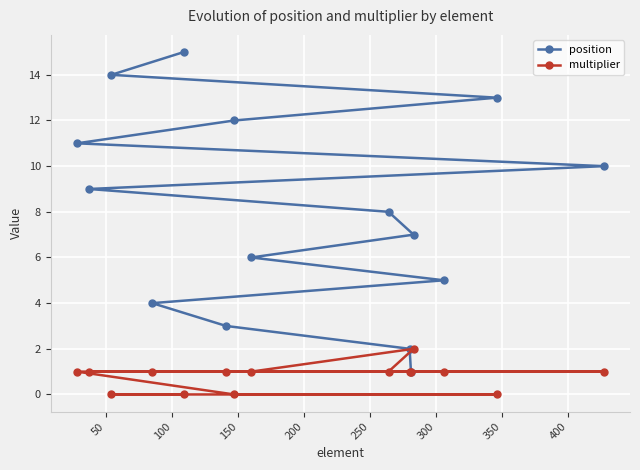

Which series has the largest total across all categories?

position